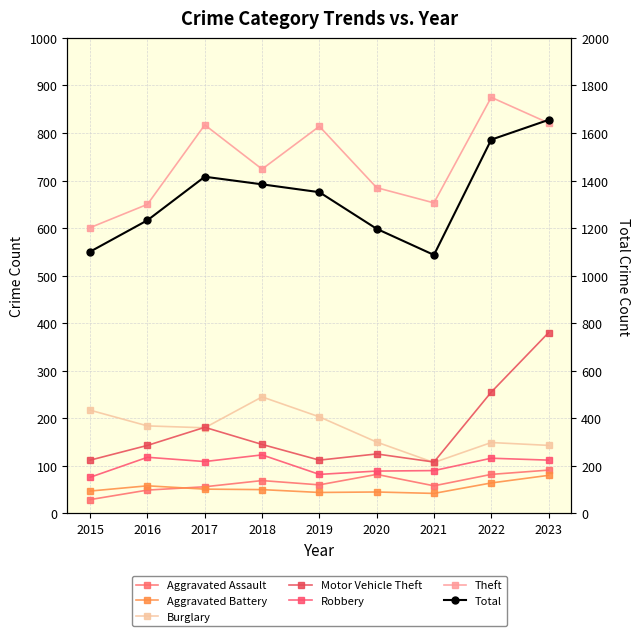

Is it true that Aggravated Battery equals 80 at 2023?

True